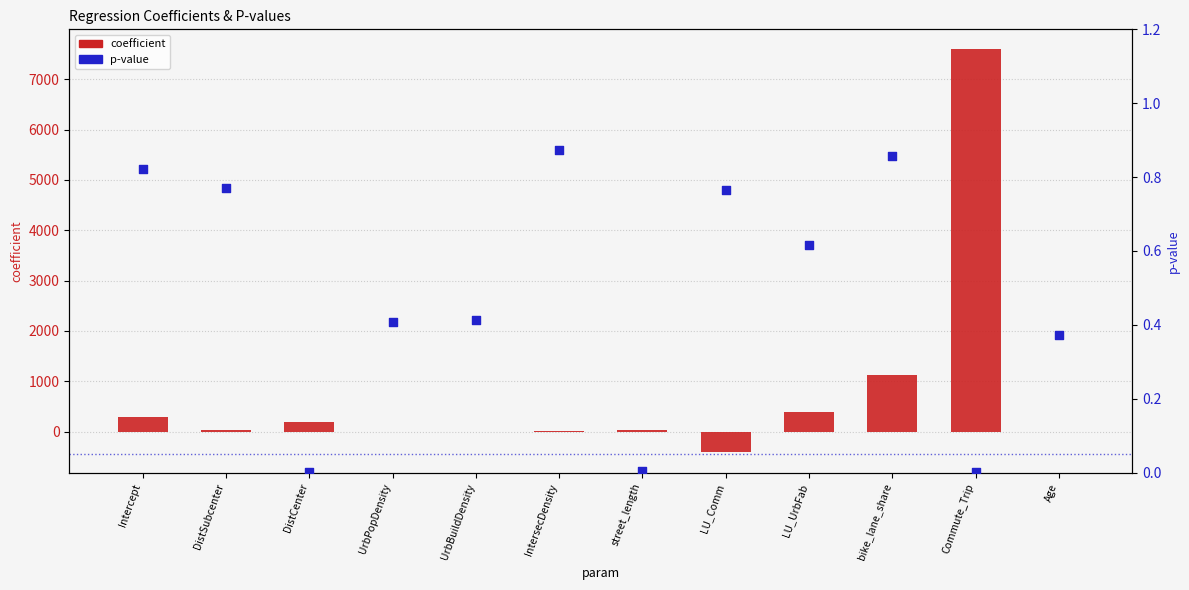

What is the total value across all series at Commute_Trip?

7592.7